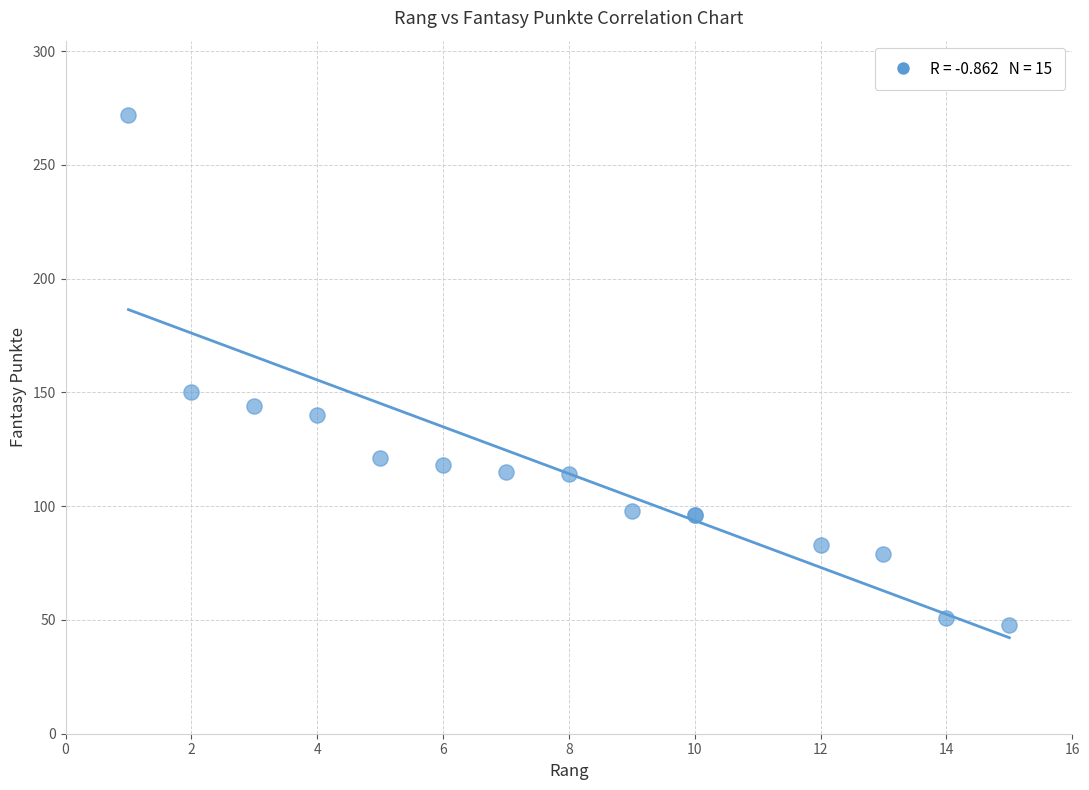

What Y value in the scatter plot is closest to 160?

150